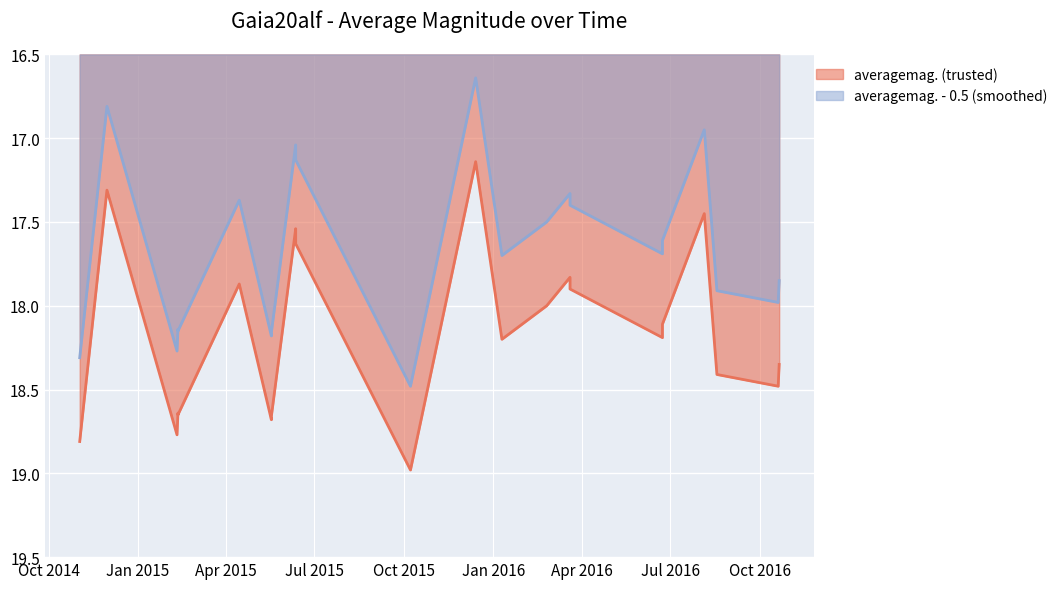

Does the chart display data point markers on the line(s)?

No